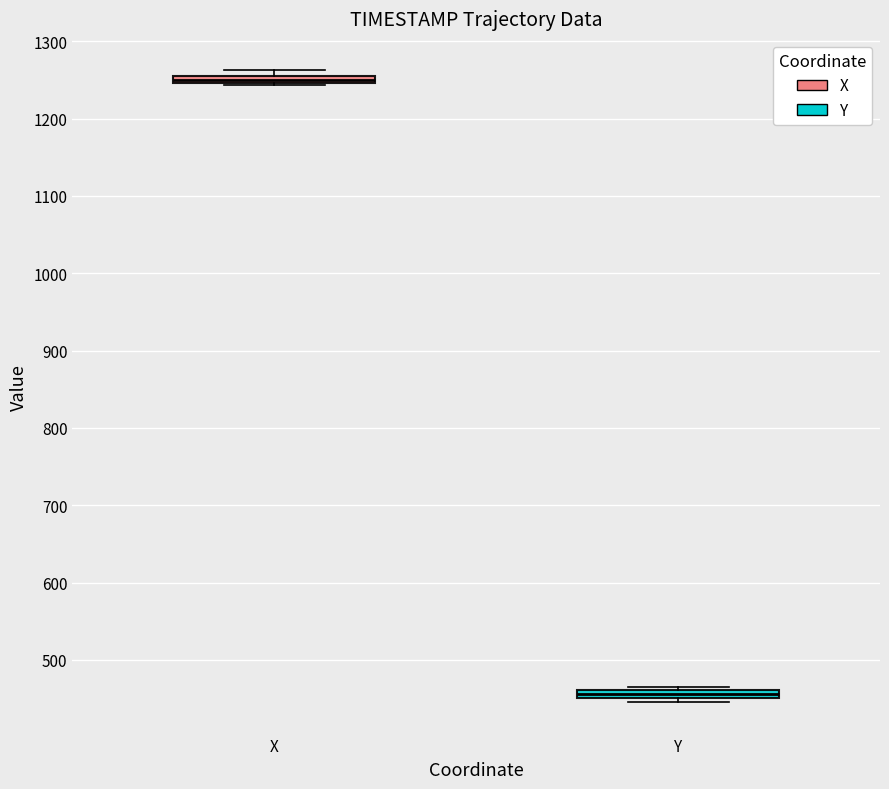

Which box has the lowest median line?

Y